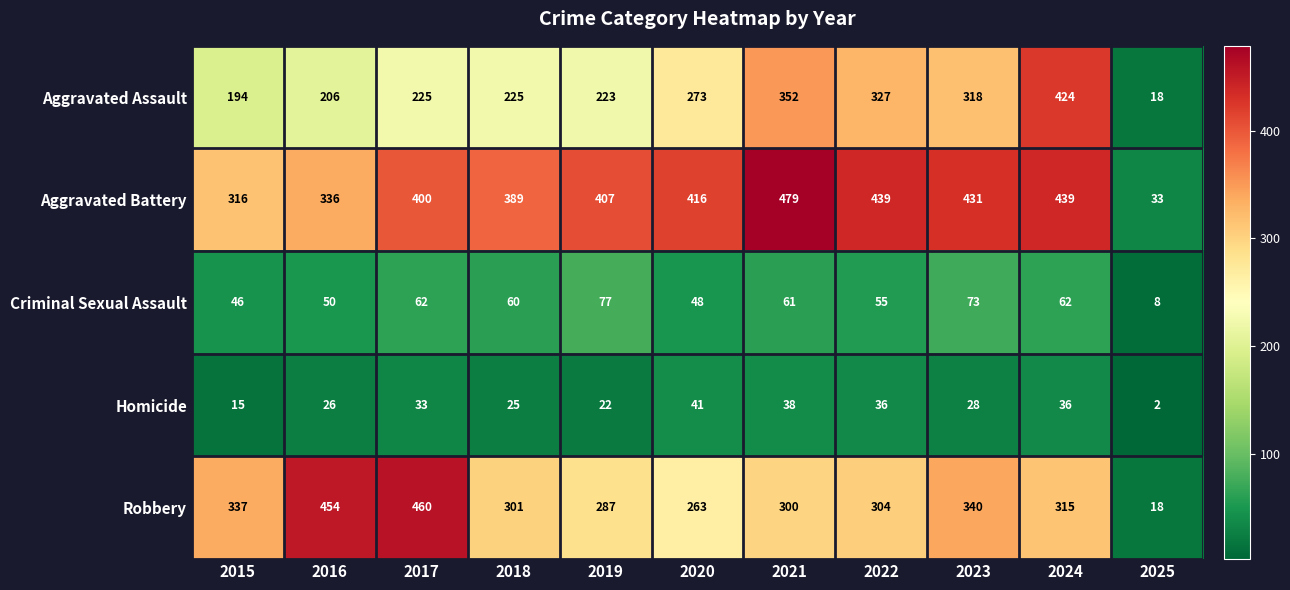

What is the greatest value displayed?

479